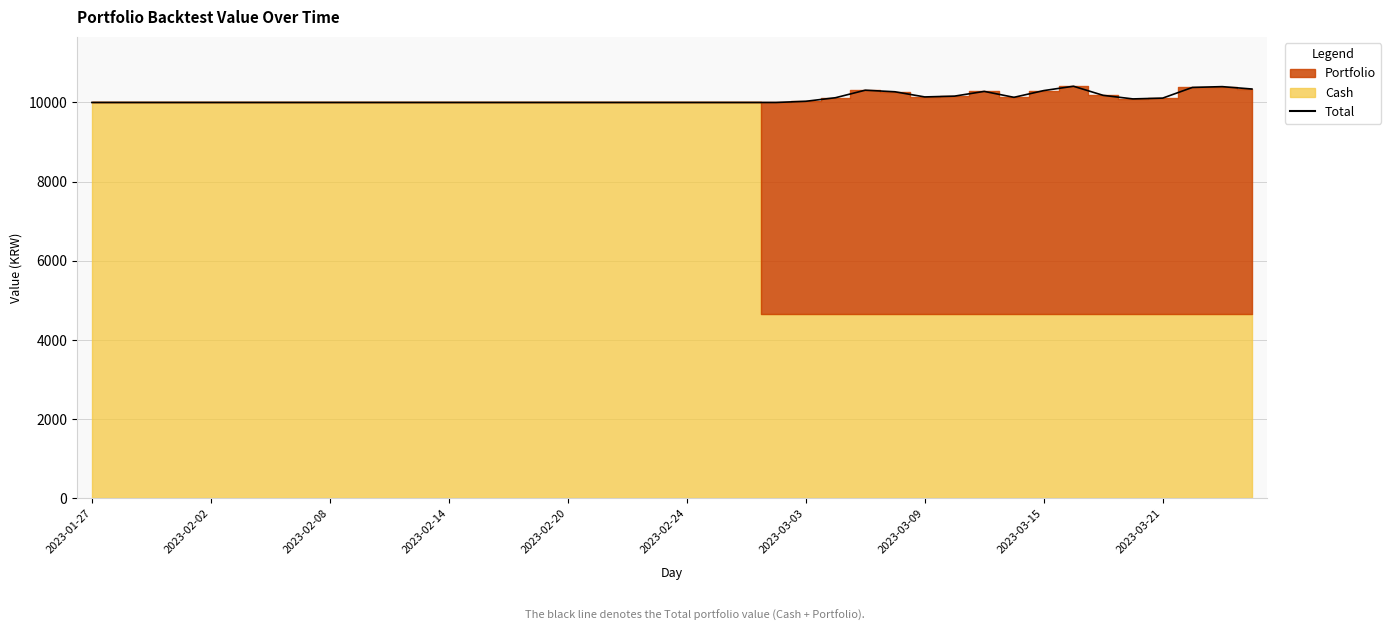

Is it true that the value at 18 is 4225.8?

False